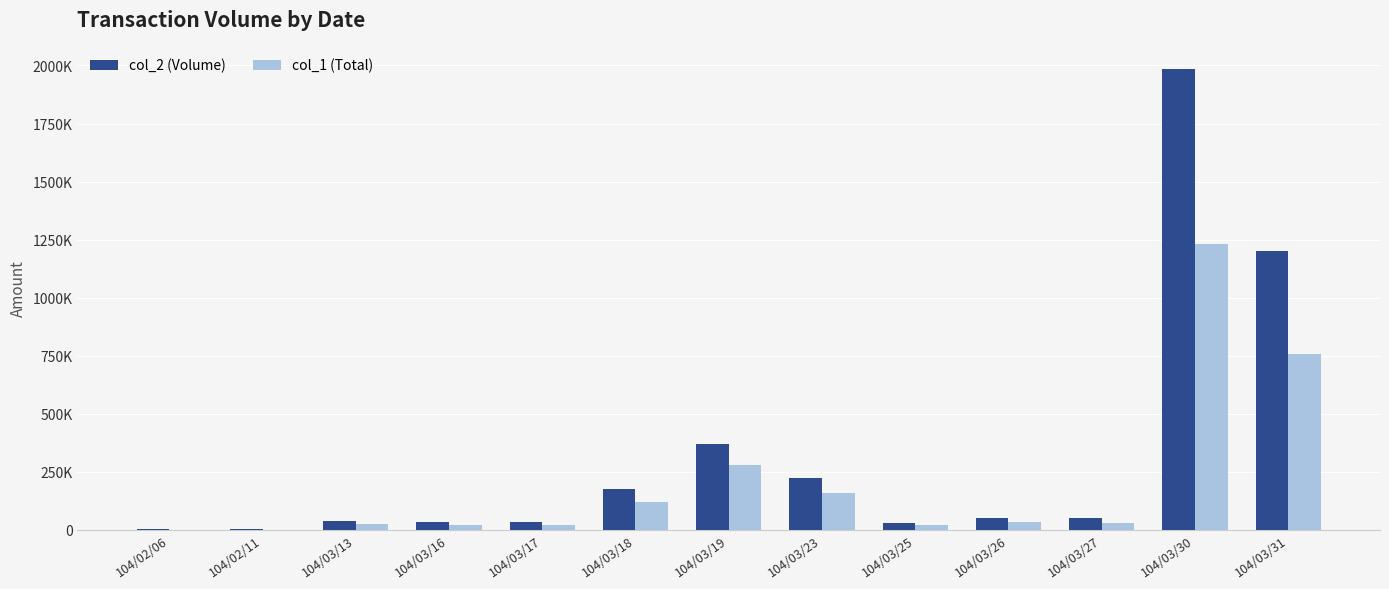

Which series has the widest spread of values?

col_2 (Volume)